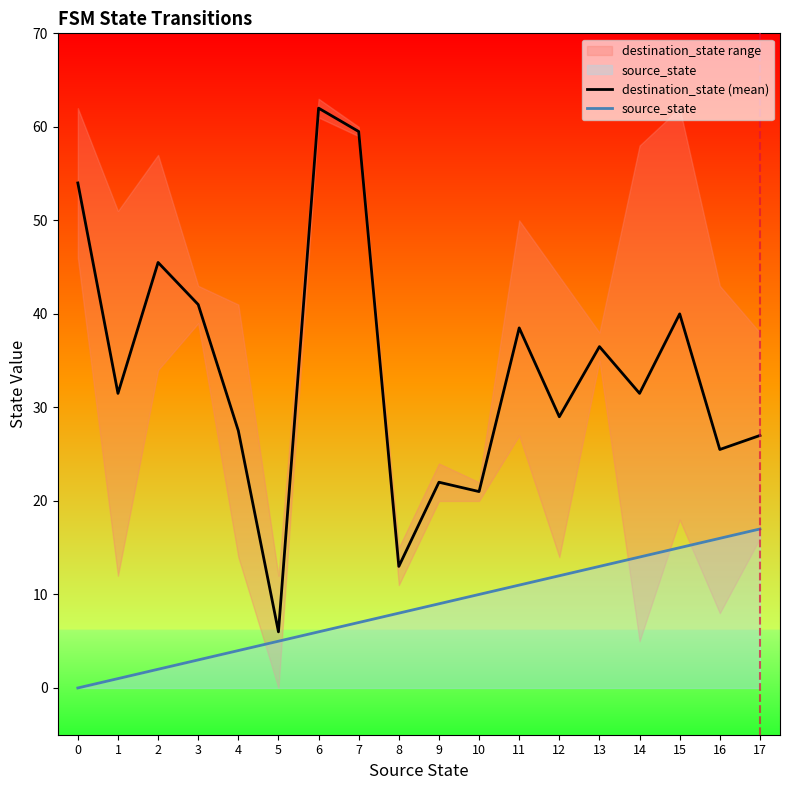

Is the value of source_state at 4 greater than the value of destination_state (mean) at 11?

No